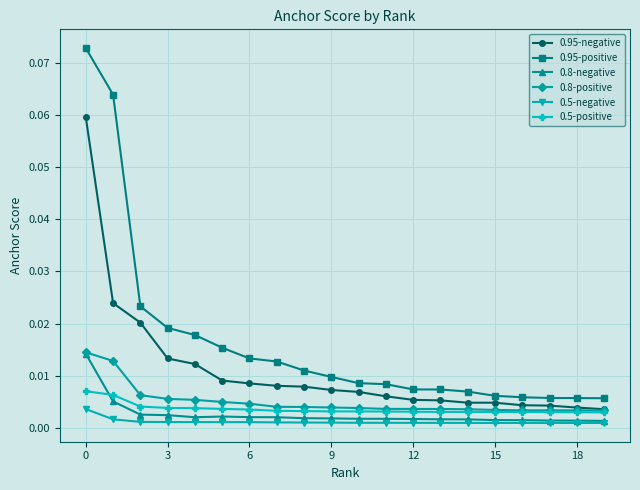

Which series has the largest total across all categories?

0.95-positive